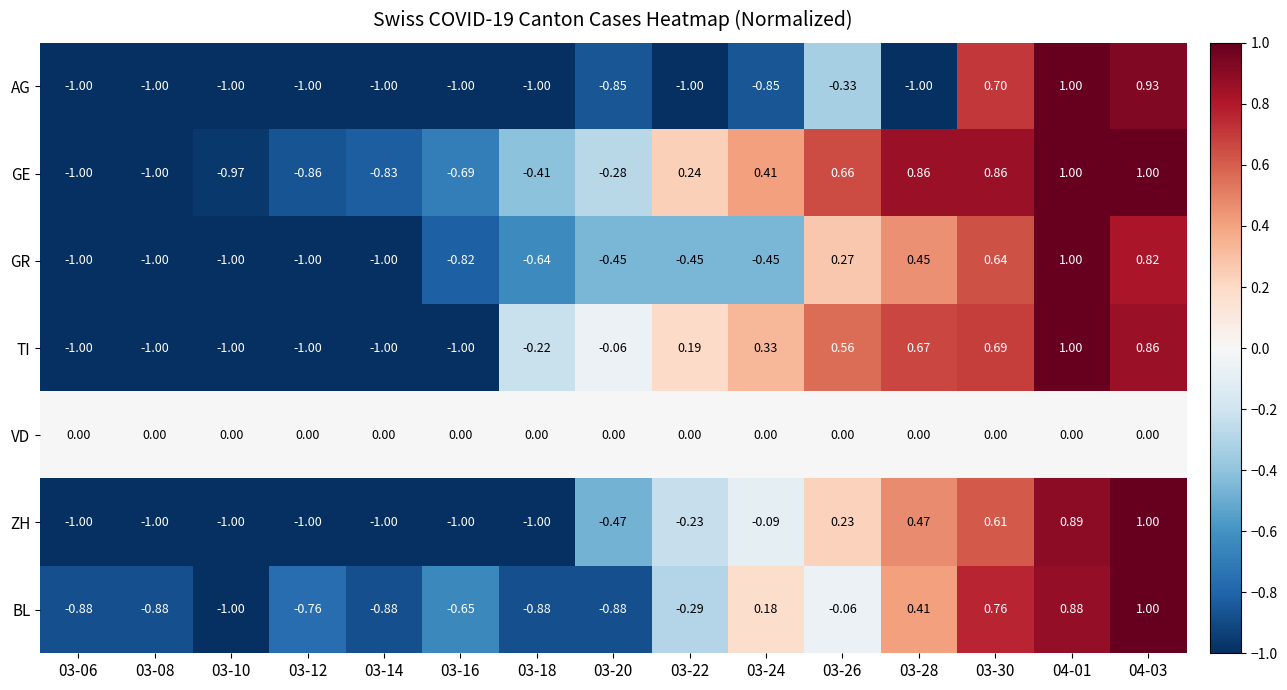

Is the value of AG at 03-22 greater than the value of BL at 04-03?

No